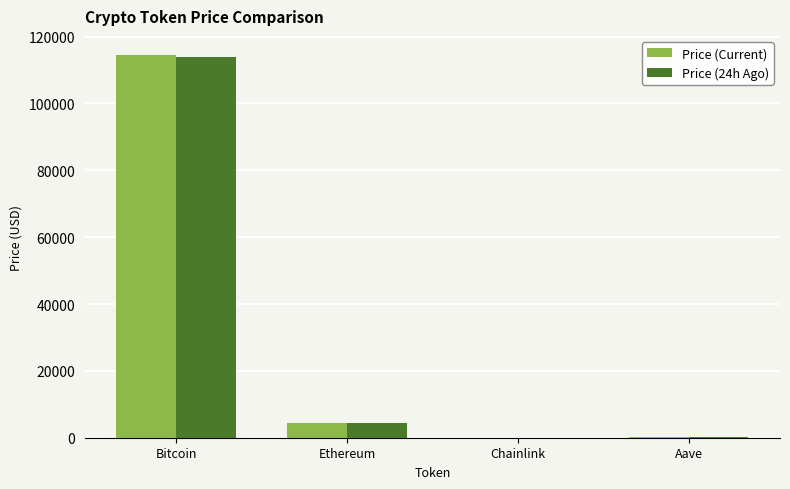

Which series changed the most between Bitcoin and Aave?

Price (Current)